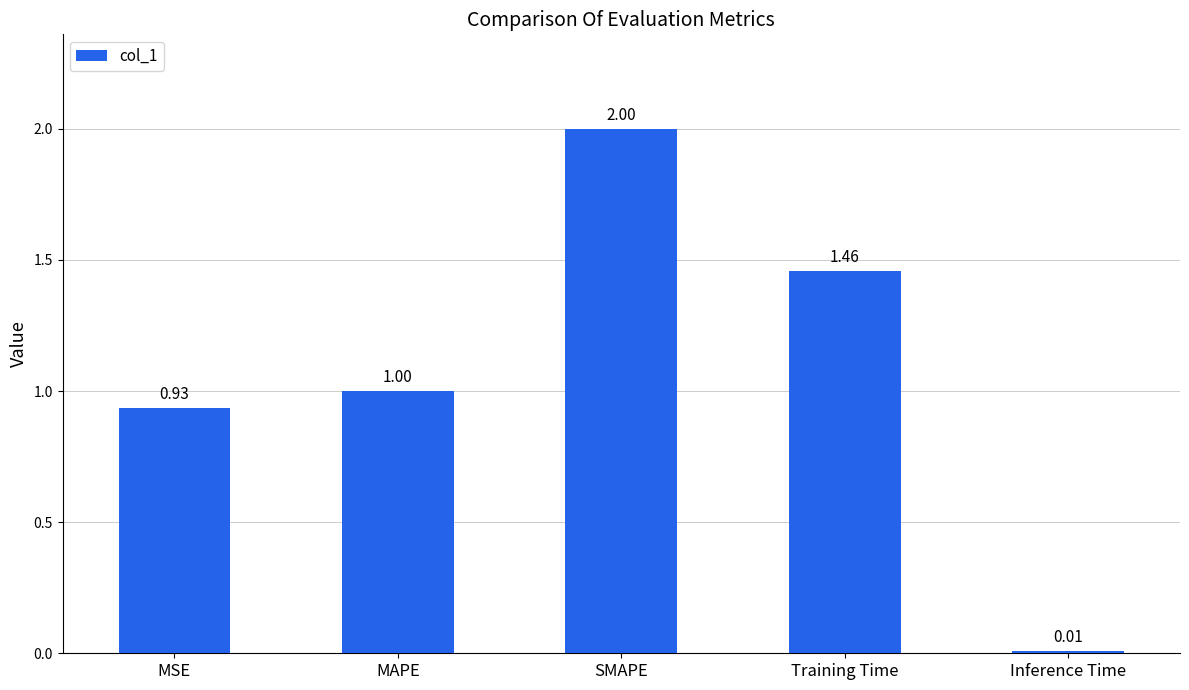

Rank the categories by value from lowest to highest.

Inference Time, MSE, MAPE, Training Time, SMAPE